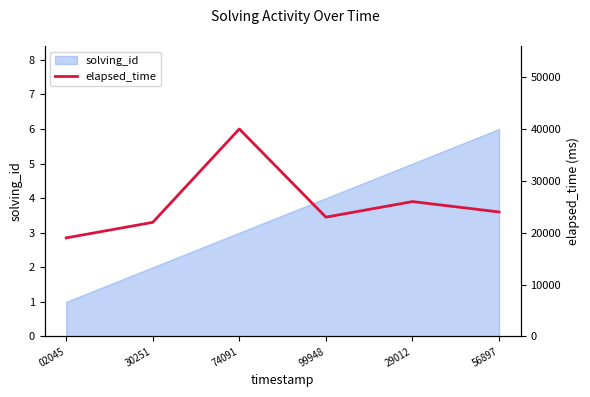

What is the label of the 5th point from the right?

30251